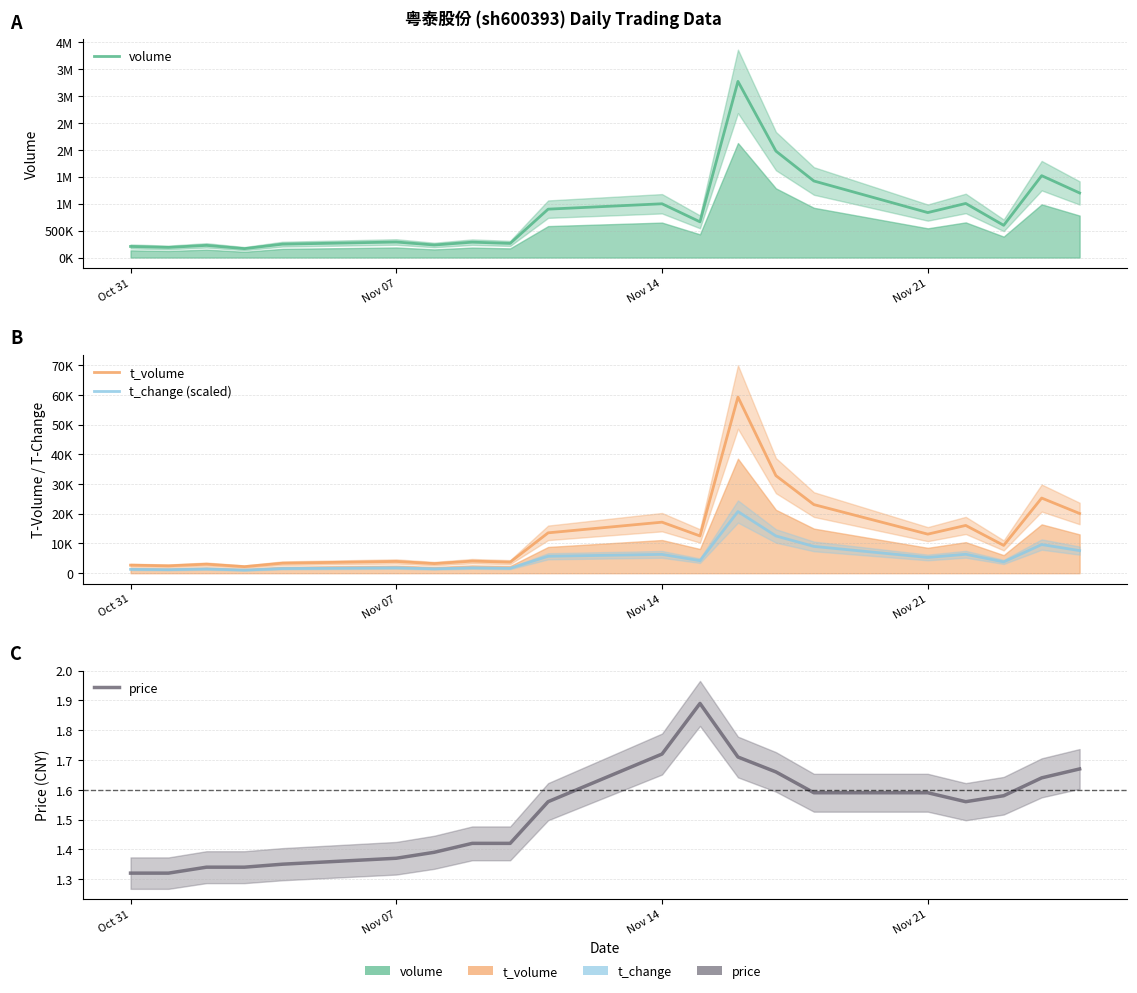

What is the sum of all volume values?

16486274.0